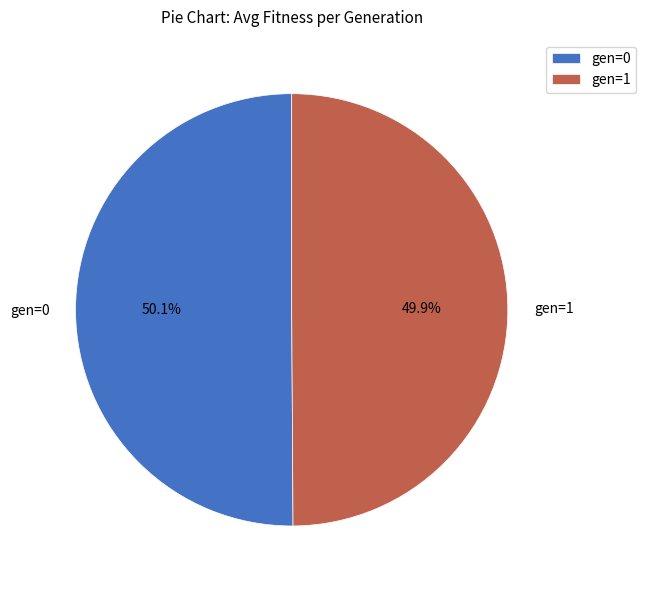

To the nearest percent, what percentage of the pie is gen=0?

50%